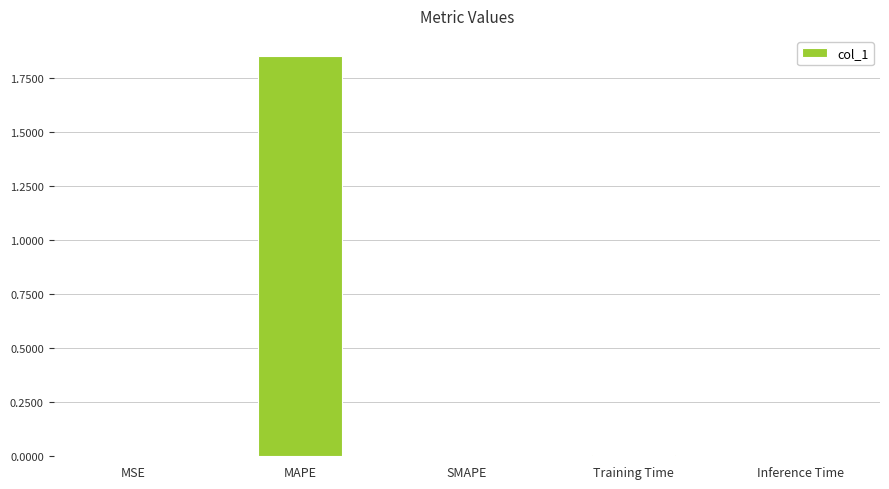

The chart shows a value of 1.0 at SMAPE. True or false?

False